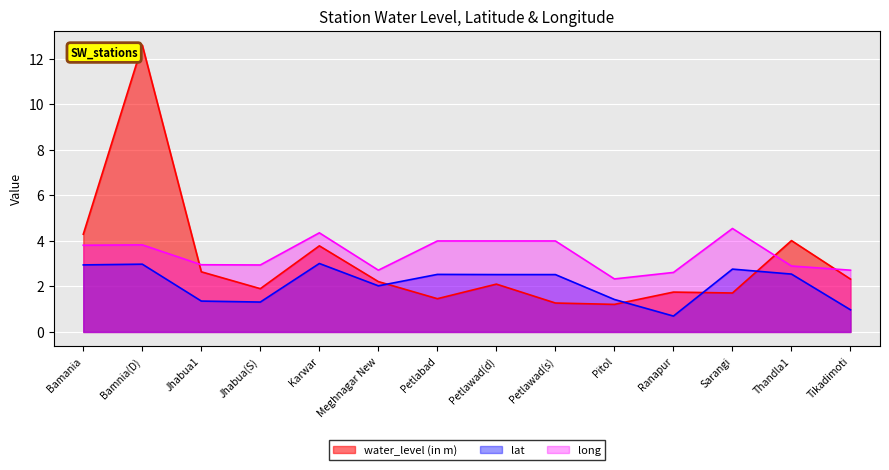

What is the total value across all series at Petlawad(d)?

8.6